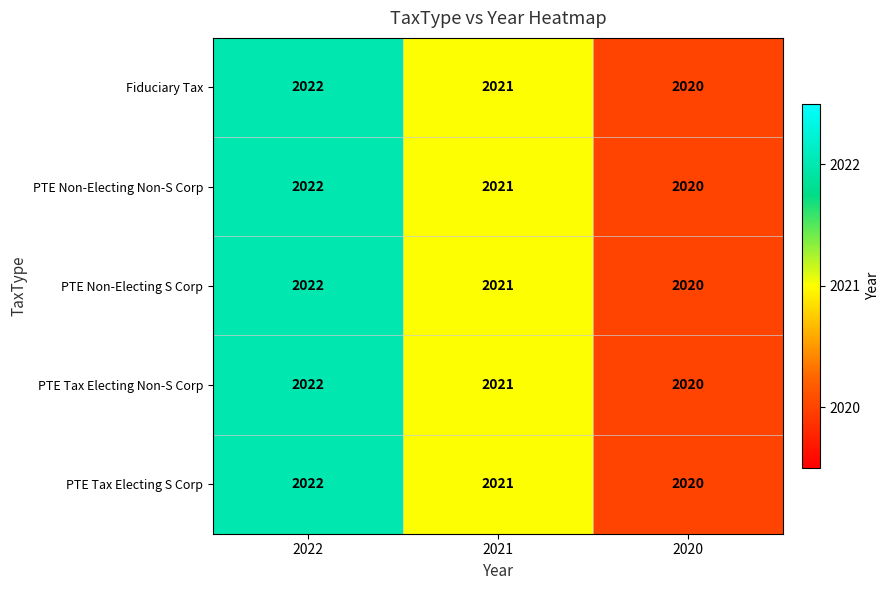

Rank the categories by PTE Tax Electing S Corp value from lowest to highest.

2020, 2021, 2022